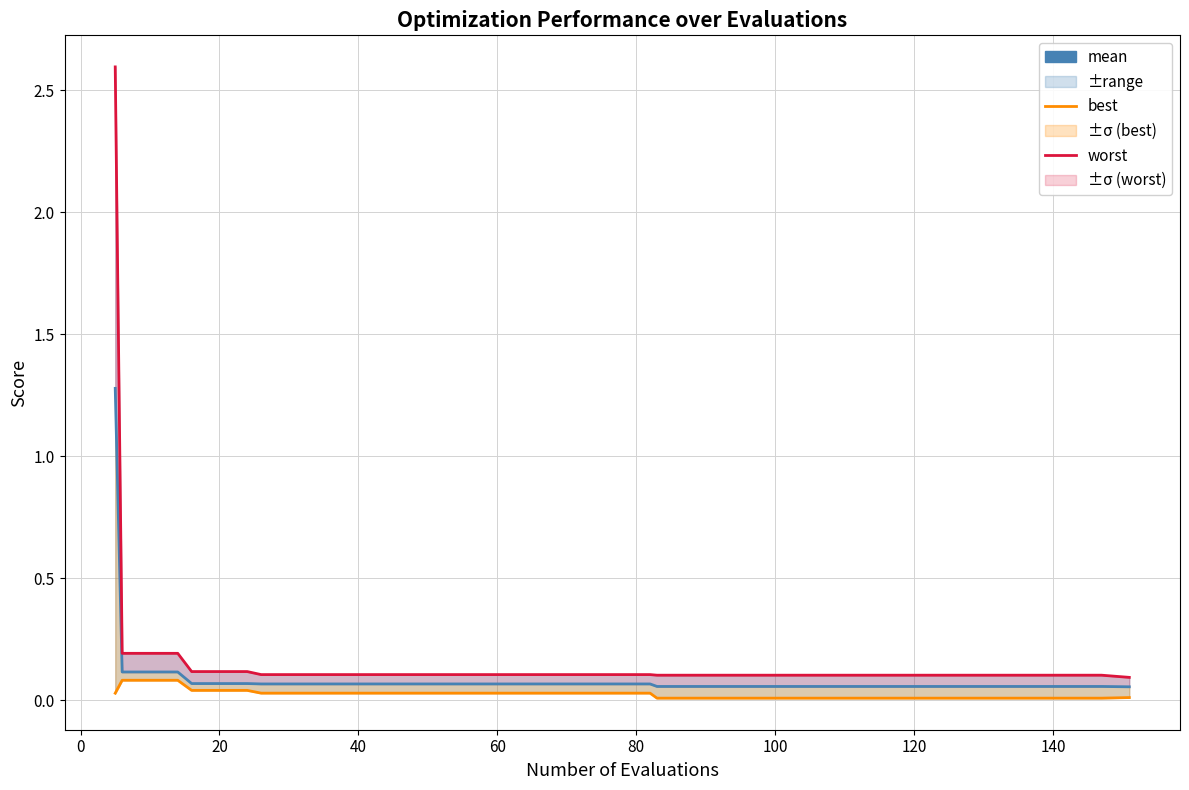

What is the average value of the worst series?

0.2